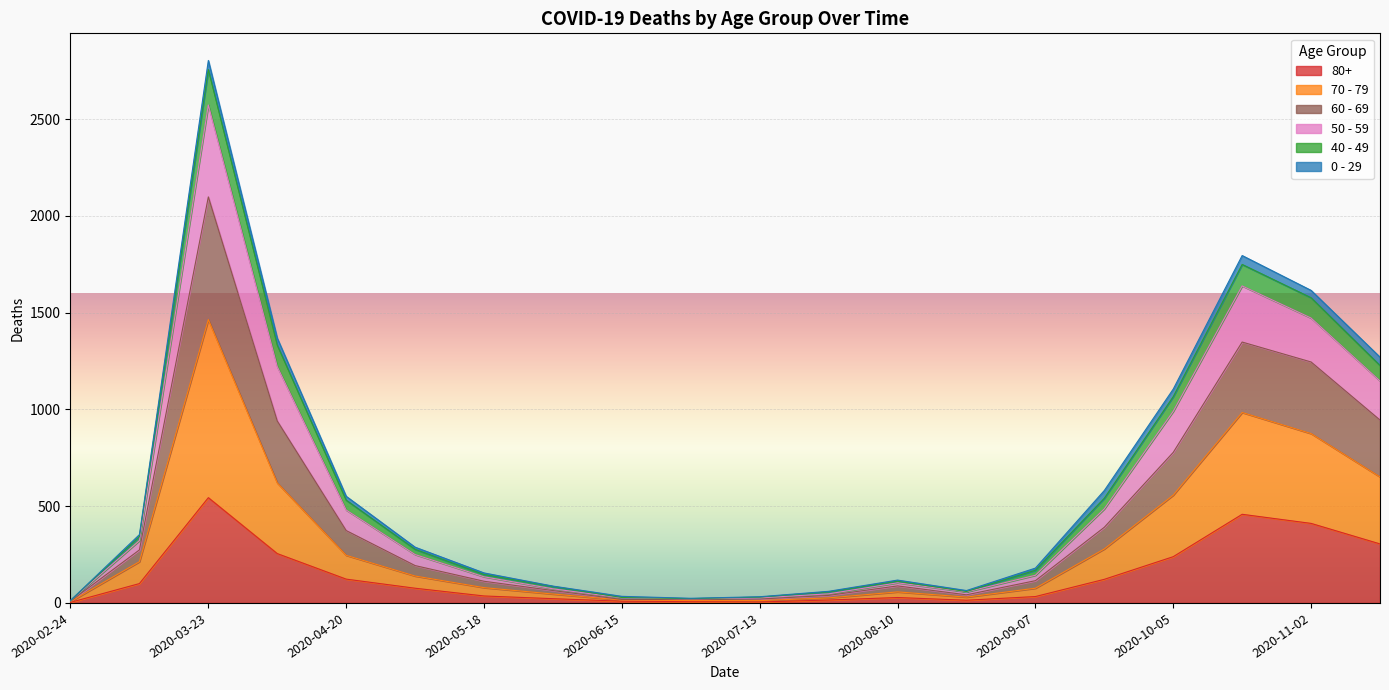

Which category has the highest value in the 80+ series?

2020-03-23